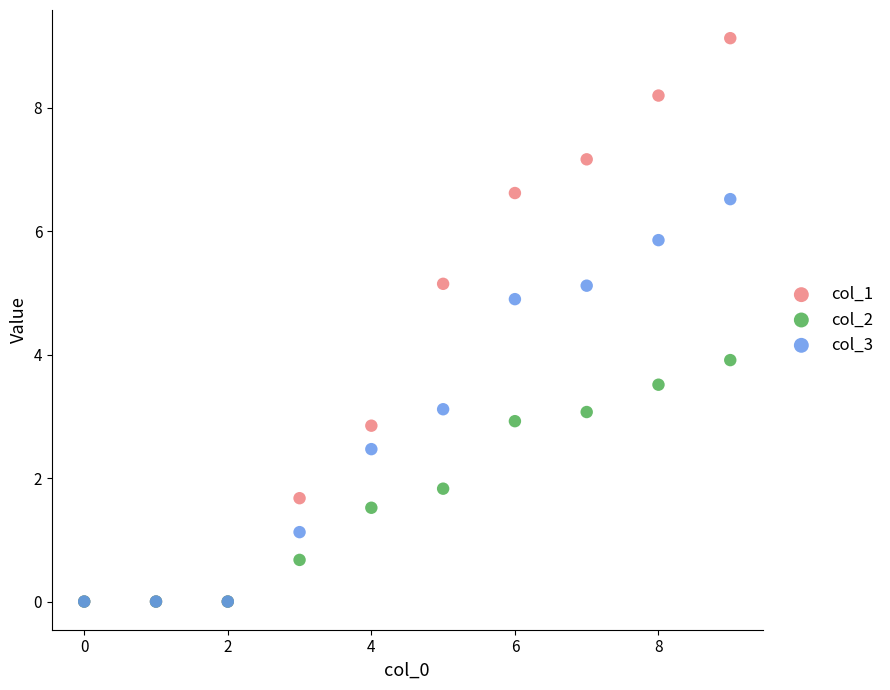

In the col_2 series, what Y value is closest to 1?

0.7